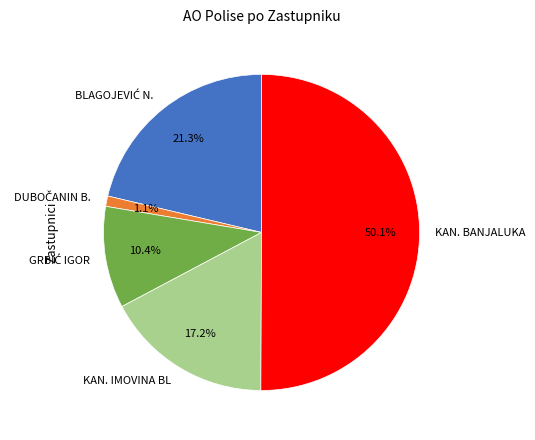

Which slice is the largest?

KAN. BANJALUKA